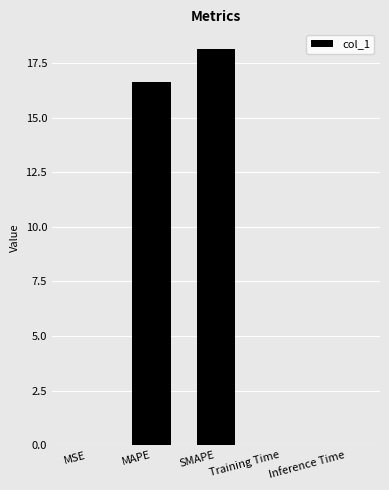

What is the change in value from SMAPE to Inference Time?

-18.1